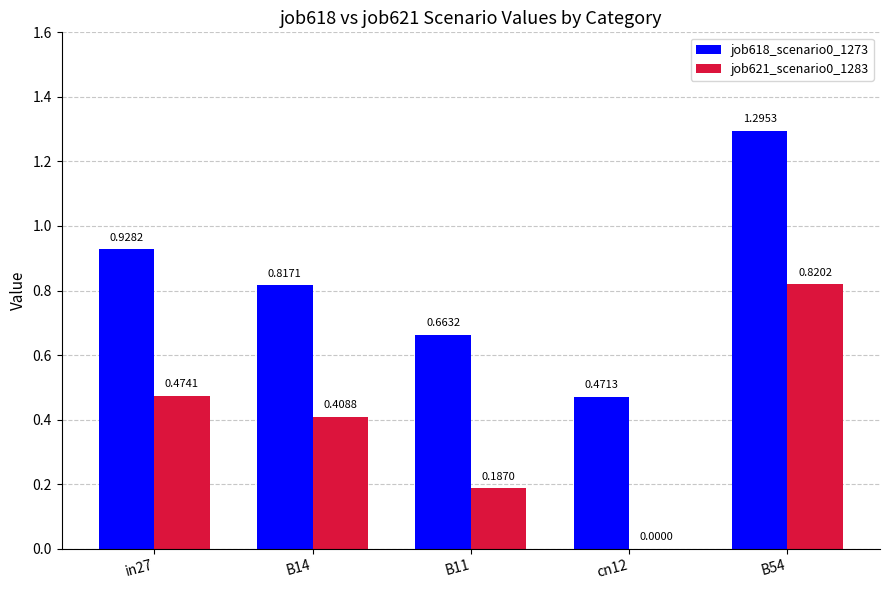

Which series has the largest total across all categories?

job618_scenario0_1273